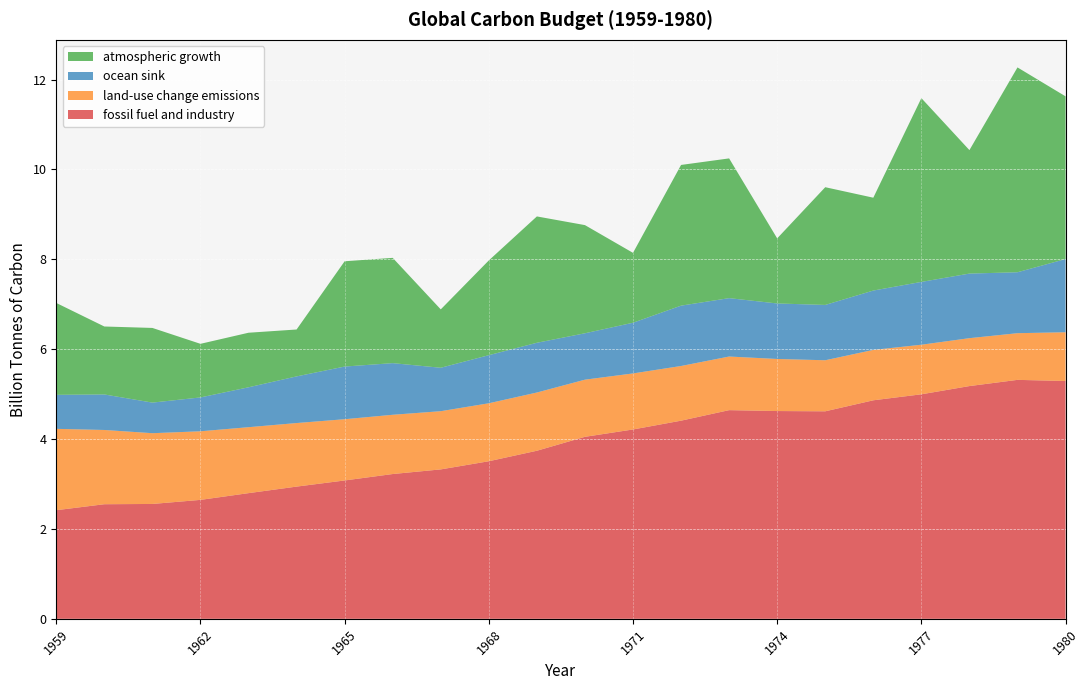

Reading right to left, what are all the values shown in this chart?

fossil fuel and industry: 5.3	5.3	5.2	5.0	4.9	4.6	4.6	4.6	4.4	4.2	4.1	3.7	3.5	3.3	3.2	3.1	2.9	2.8	2.6	2.6	2.6	2.4
land-use change emissions: 1.1	1.0	1.1	1.1	1.1	1.1	1.2	1.2	1.2	1.2	1.3	1.3	1.3	1.3	1.3	1.4	1.4	1.5	1.5	1.6	1.7	1.8
ocean sink: 1.6	1.4	1.4	1.4	1.3	1.2	1.2	1.3	1.3	1.1	1.0	1.1	1.1	1.0	1.1	1.2	1.0	0.9	0.8	0.7	0.8	0.8
atmospheric growth: 3.6	4.6	2.7	4.1	2.1	2.6	1.4	3.1	3.1	1.6	2.4	2.8	2.1	1.3	2.3	2.3	1.0	1.2	1.2	1.7	1.5	2.0